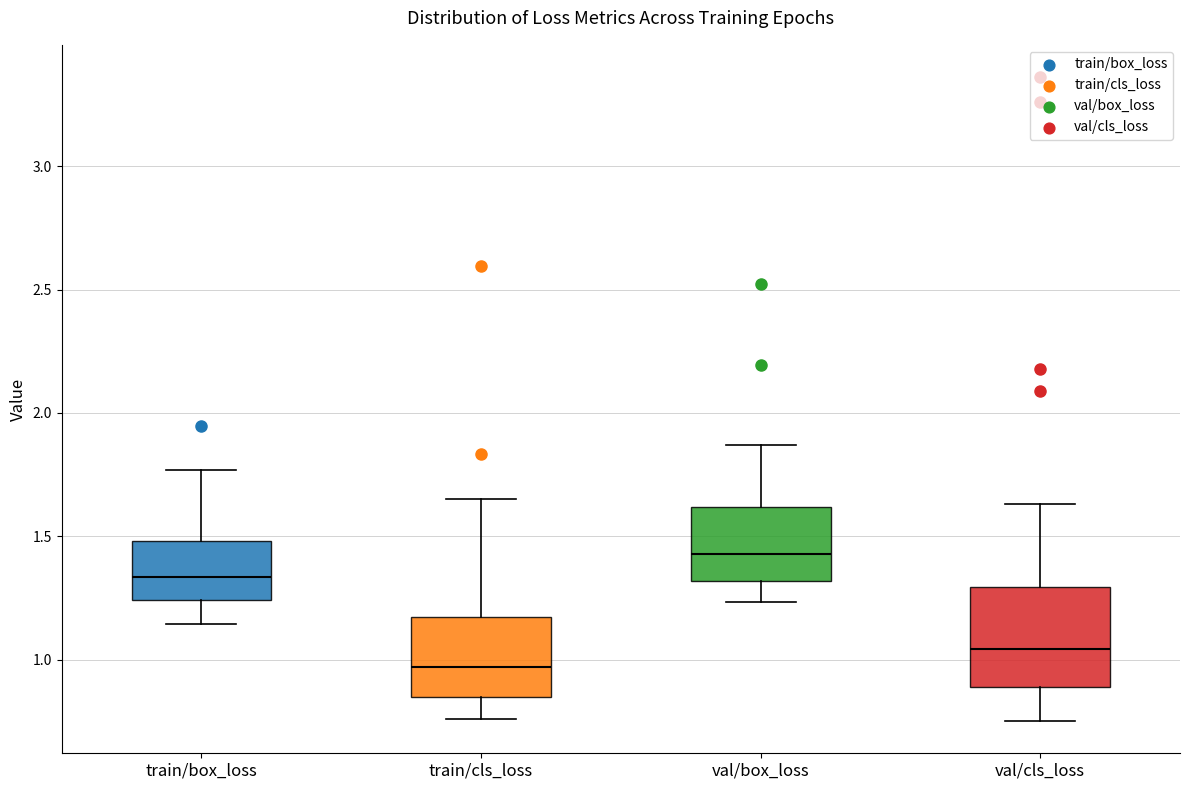

Which box has the lowest median line?

train/cls_loss